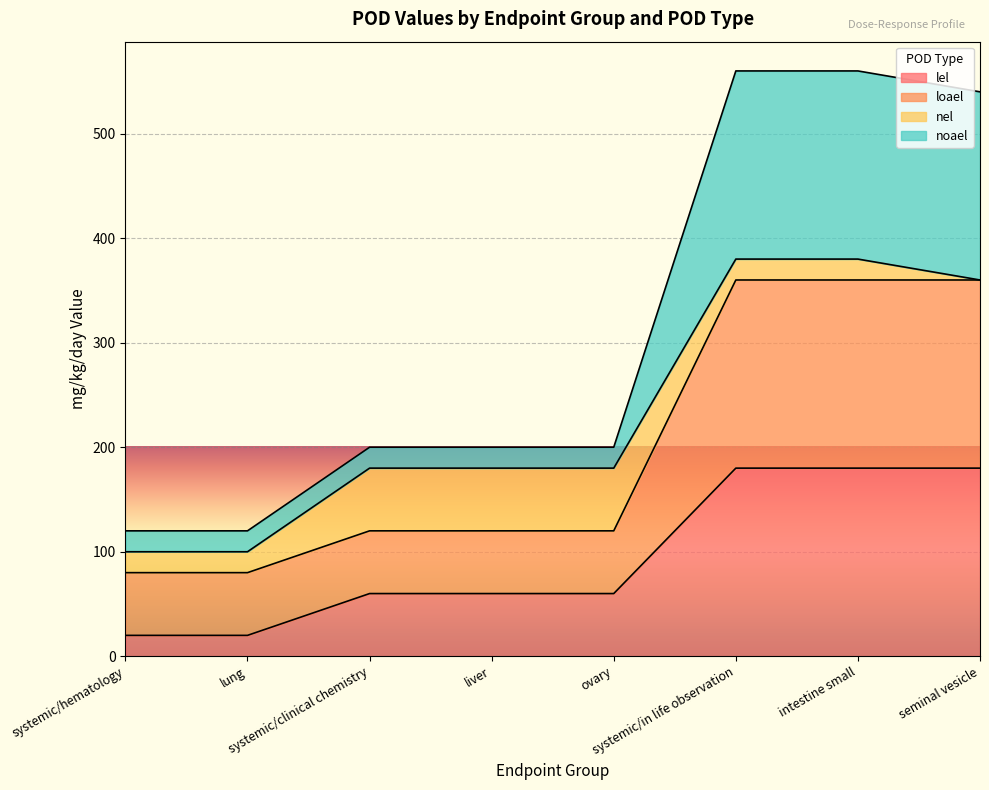

Count the loael values in the range 120 to 360.

6